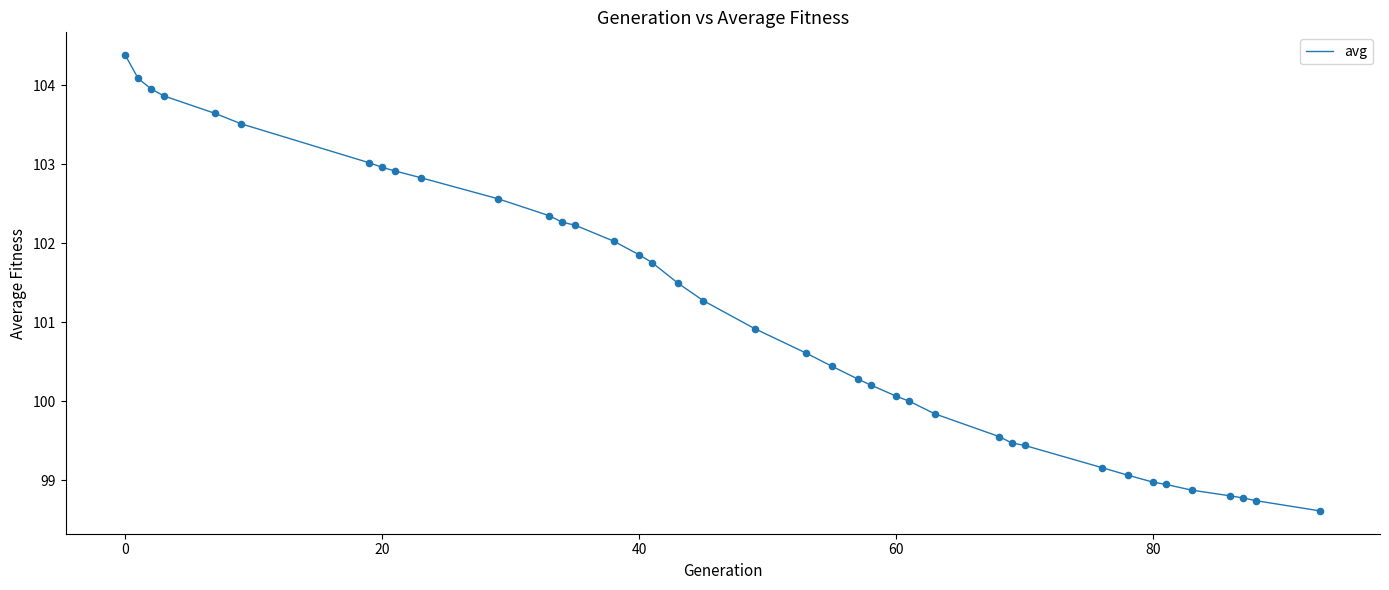

What is the maximum value shown in the chart?

104.4